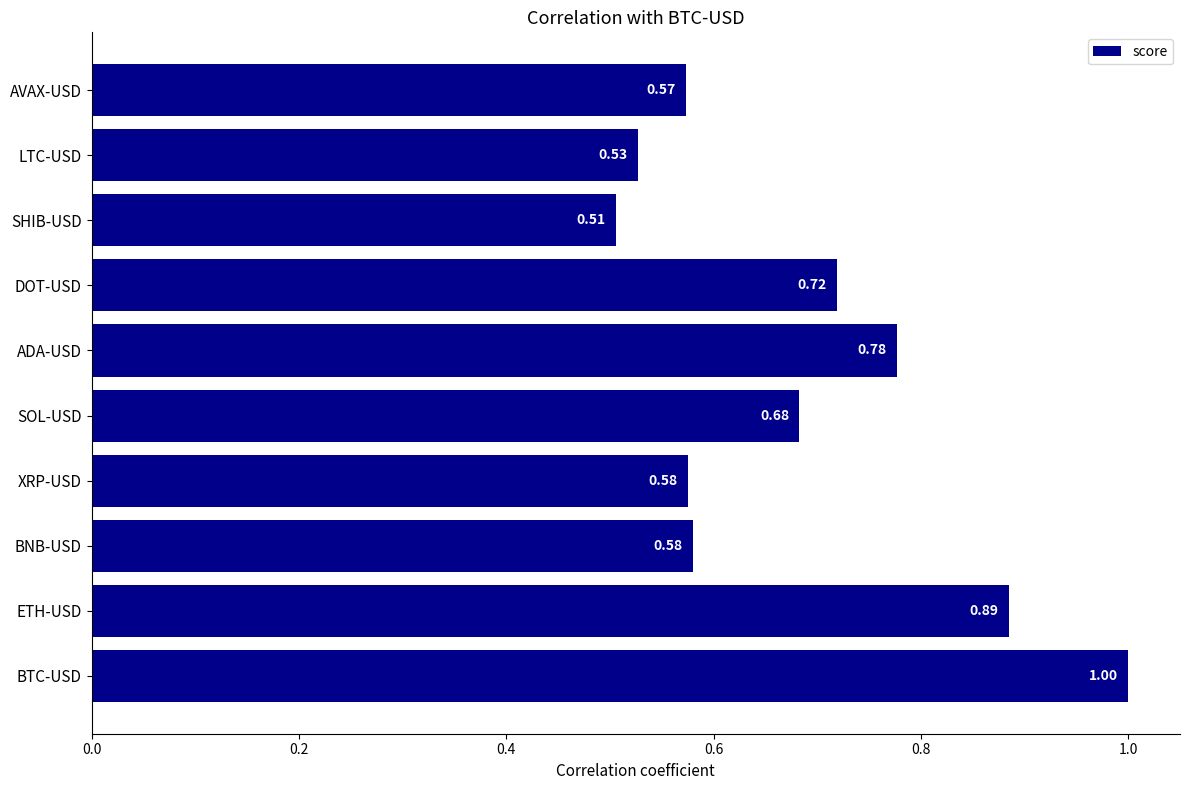

Count the number of data series in this chart.

1